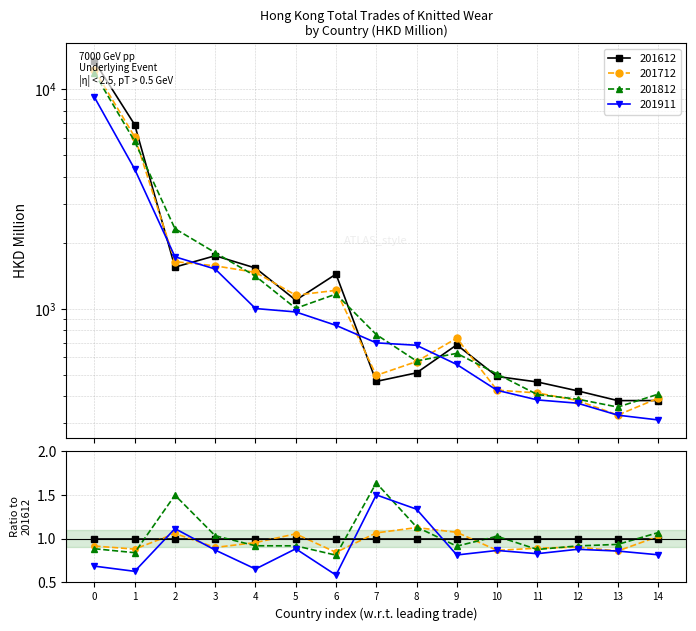

Count the number of data series in this chart.

4